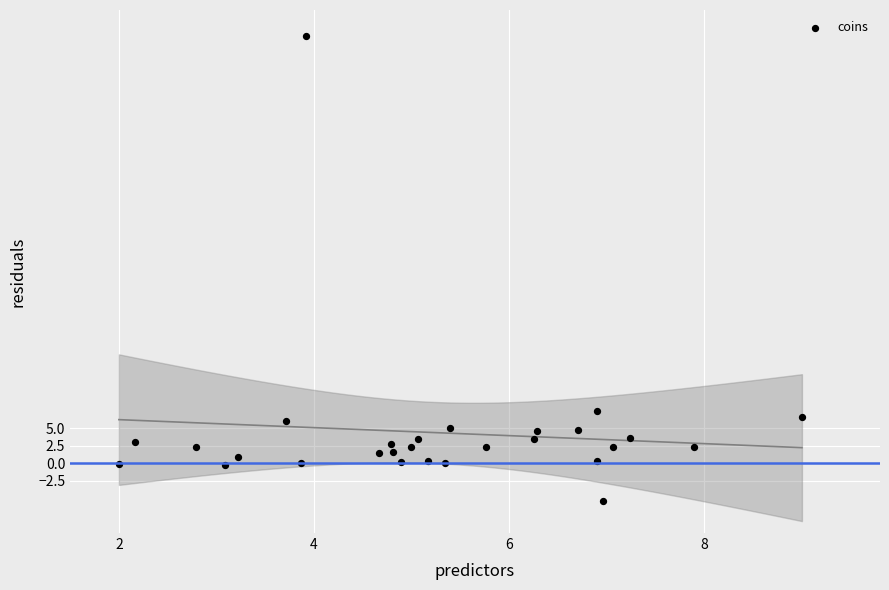

What is the range of X values (max minus min)?

7.0